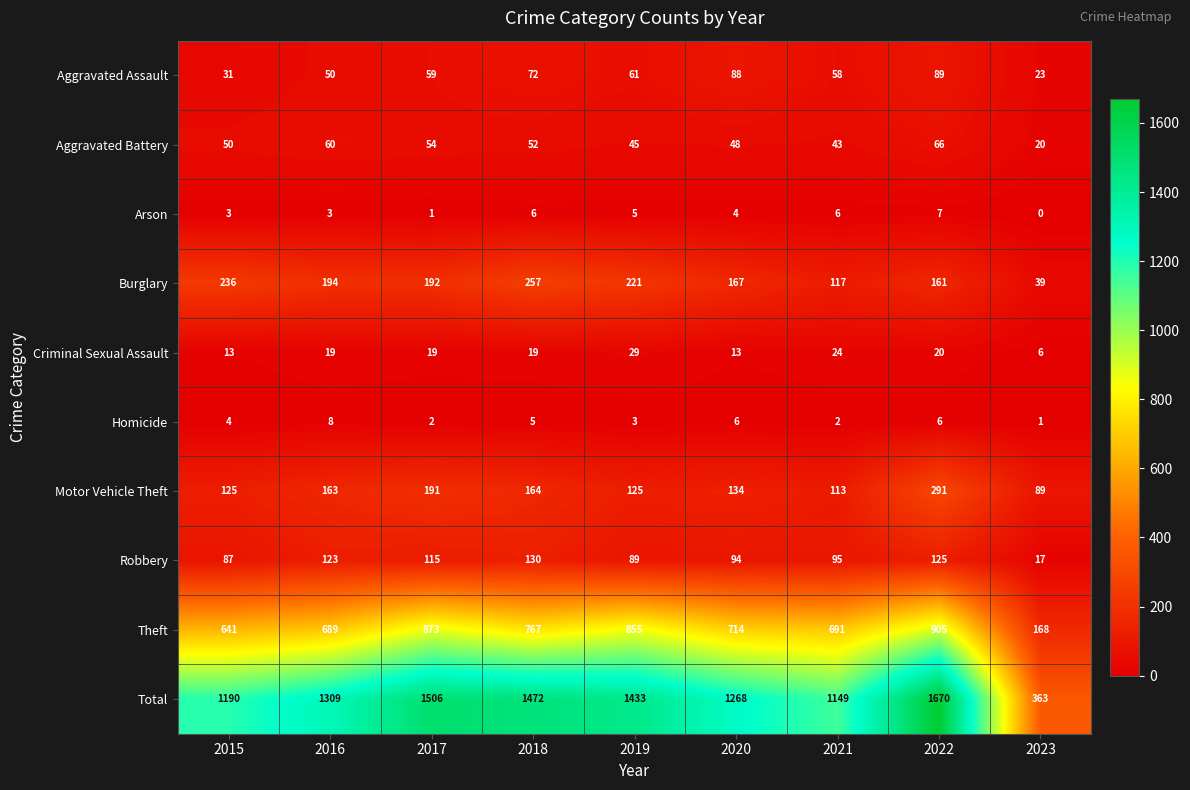

What is the difference between the highest and lowest values at 2021?

1147